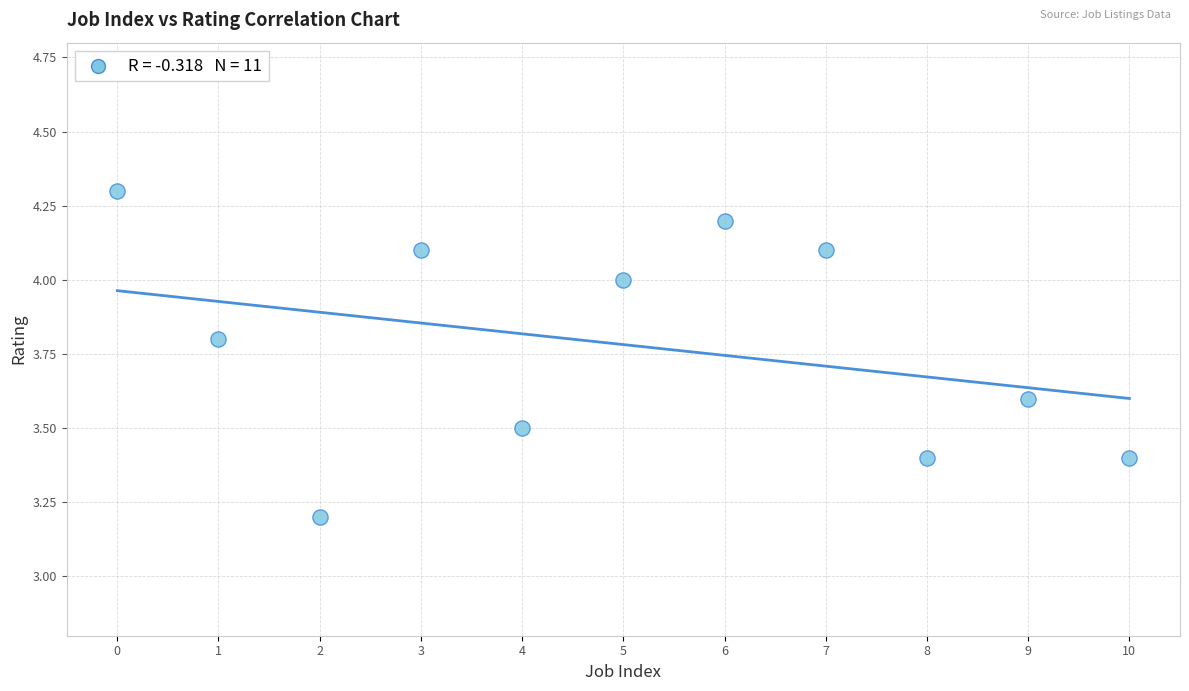

What is the average Y value?

3.8